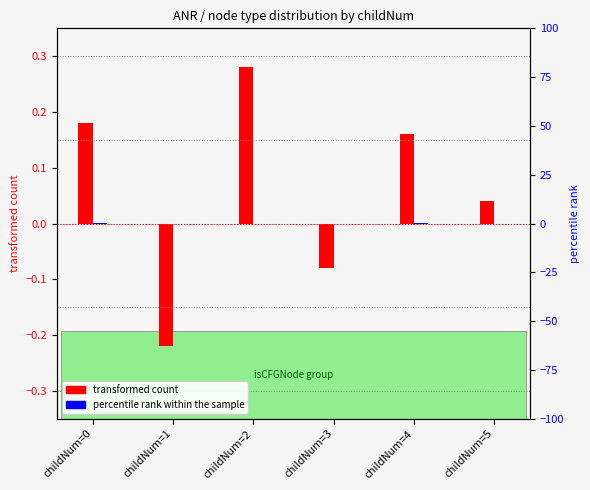

Between childNum=3 and childNum=5, which series saw the biggest shift?

transformed count